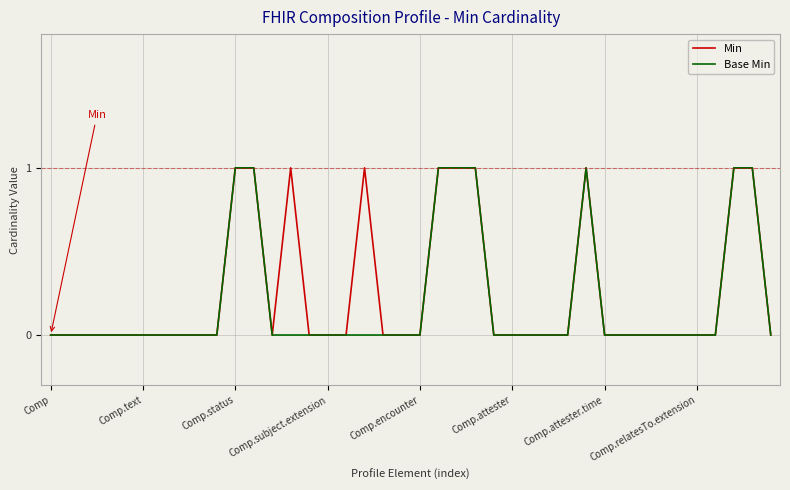

What are all the series names shown in the legend?

Min, Base Min